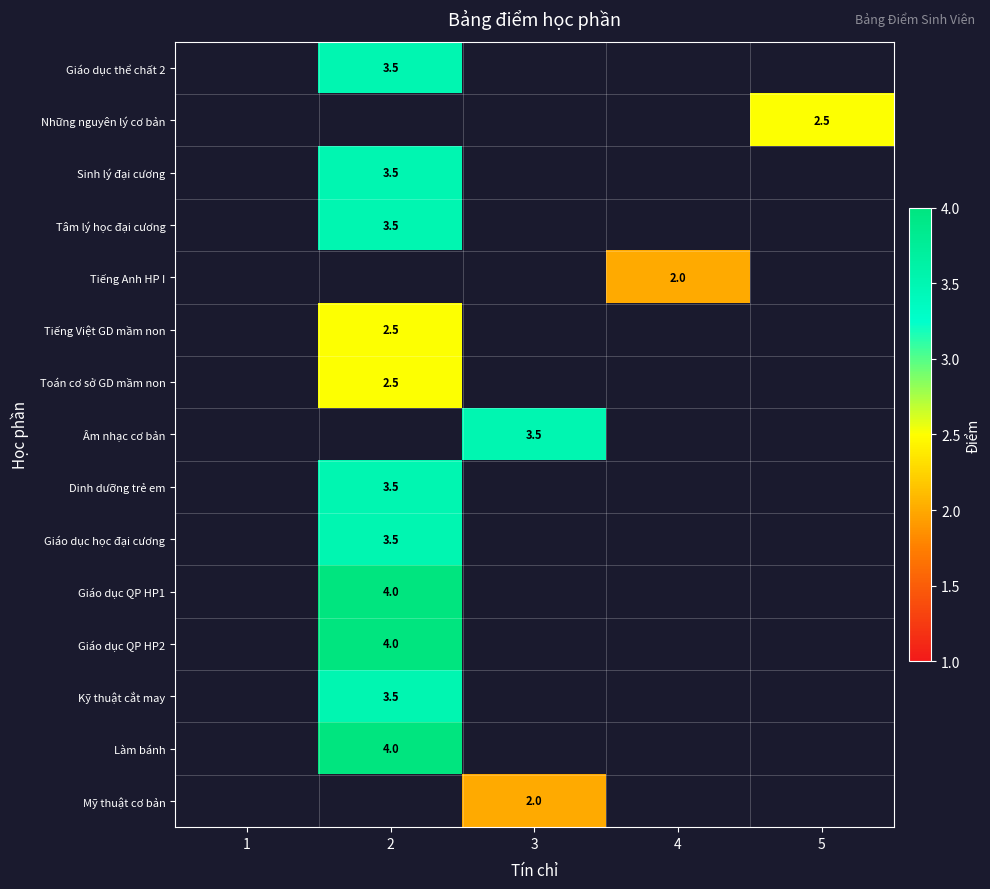

Is it true that Toán cơ sở GD mầm non equals 3.5 at 2?

False